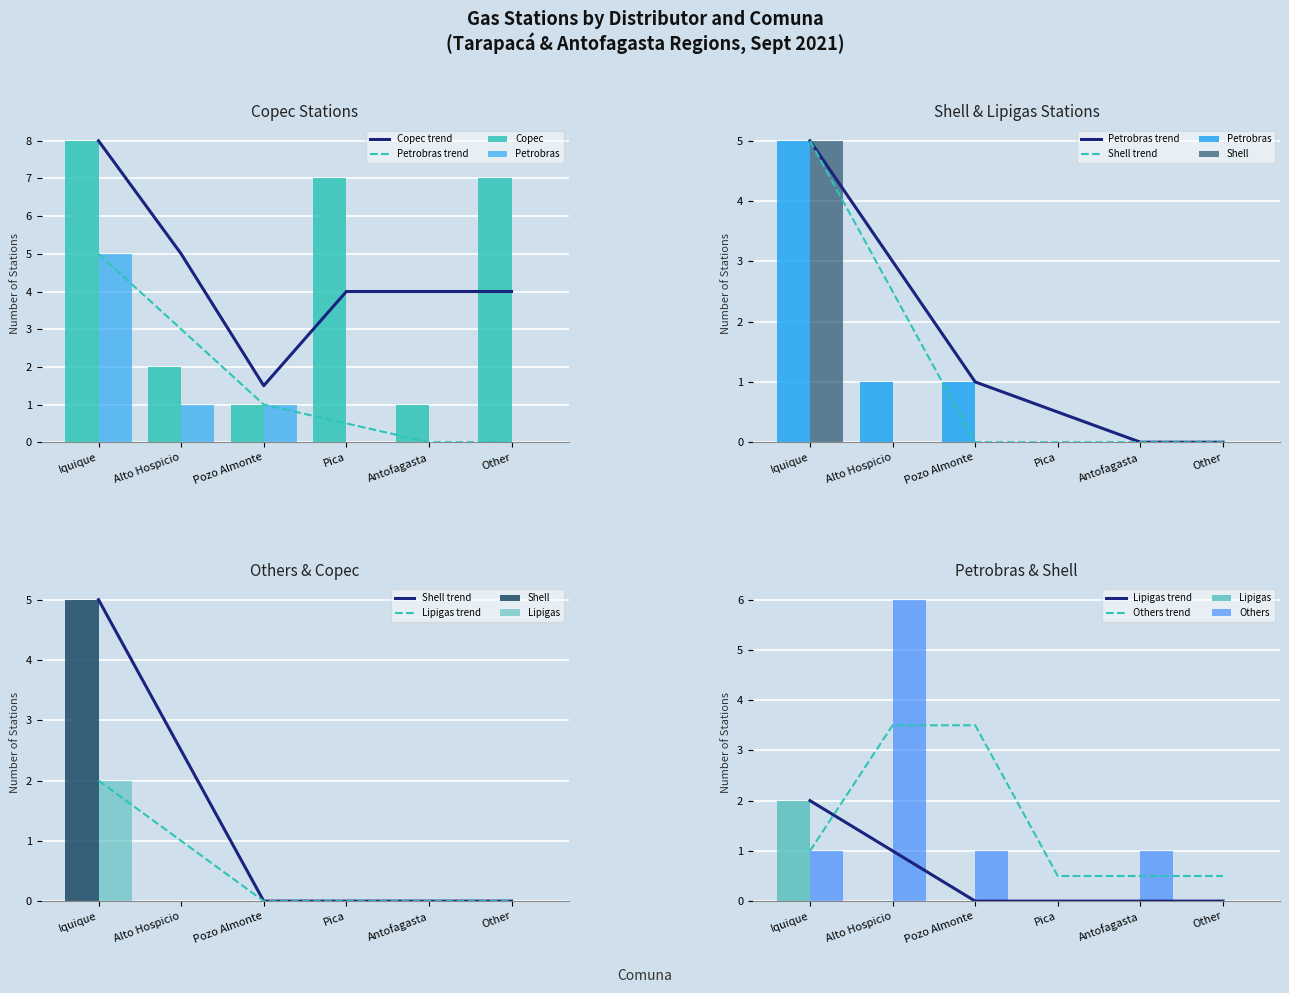

What is the difference between the maximum and minimum values in the Copec series?

7